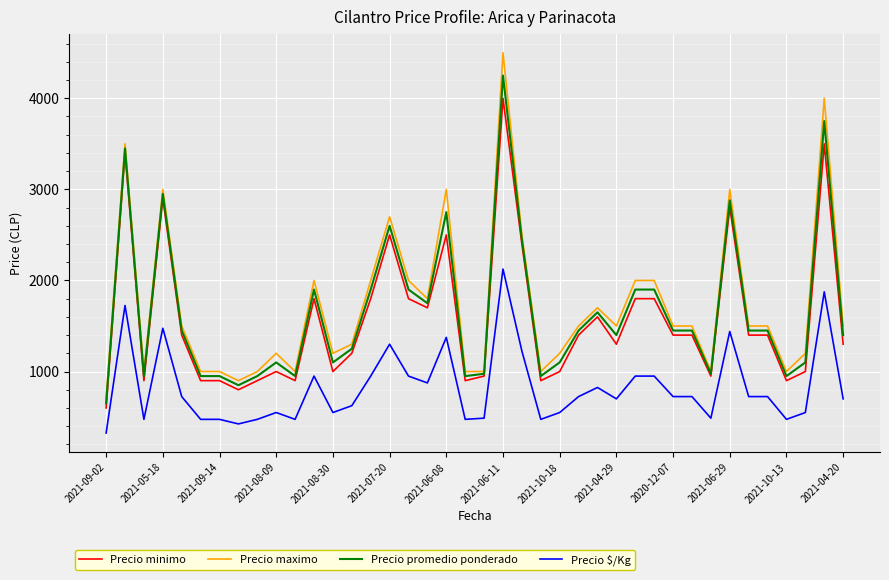

What is the lowest value of the Precio minimo series?

600